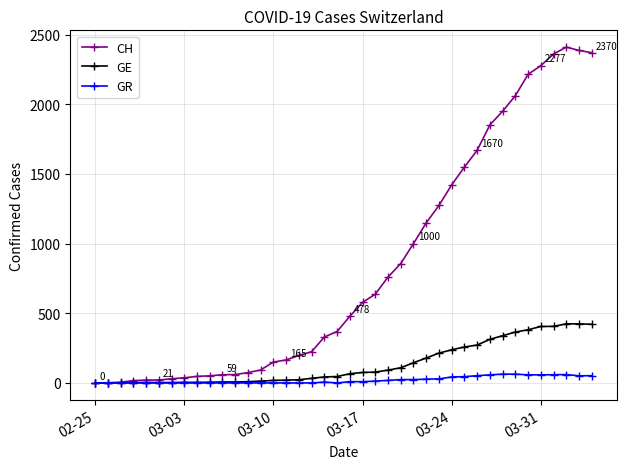

Which series has the widest spread of values?

CH